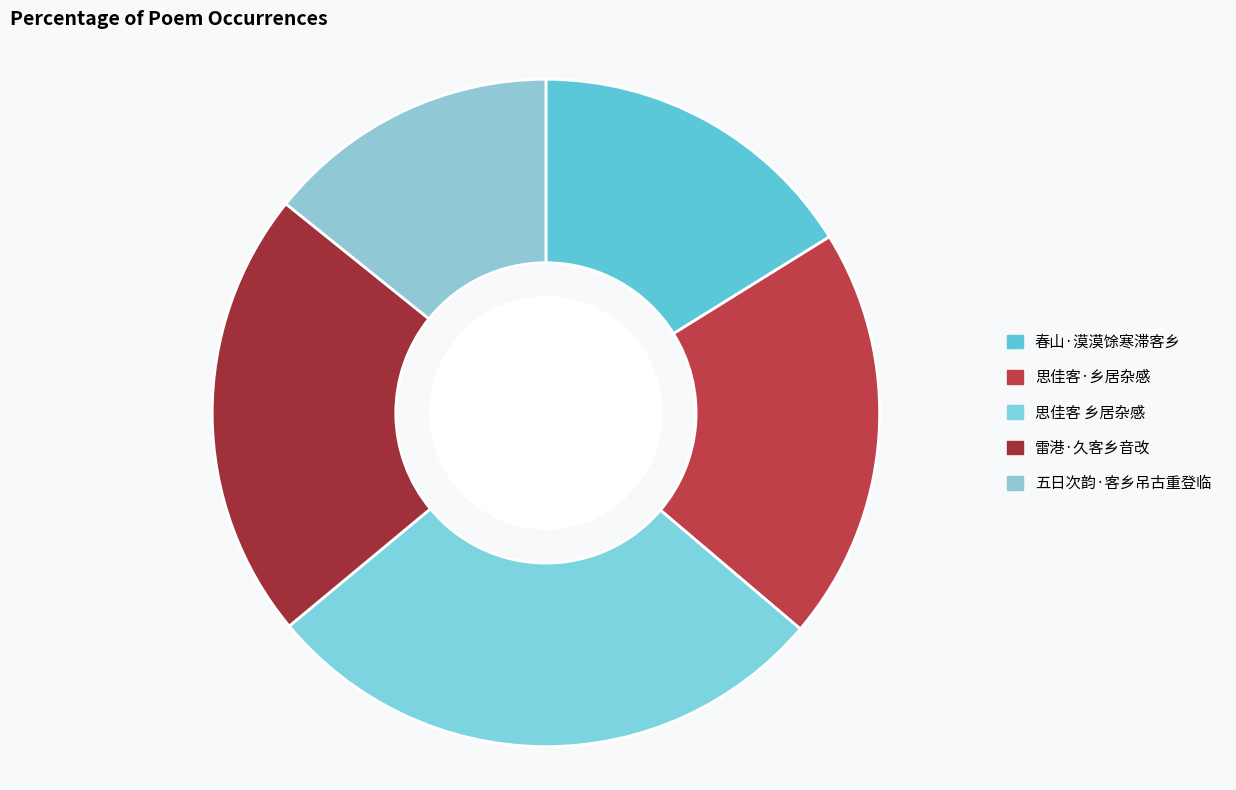

Rank the categories by value from lowest to highest.

五日次韵·客乡吊古重登临, 春山·漠漠馀寒滞客乡, 思佳客·乡居杂感, 雷港·久客乡音改, 思佳客 乡居杂感